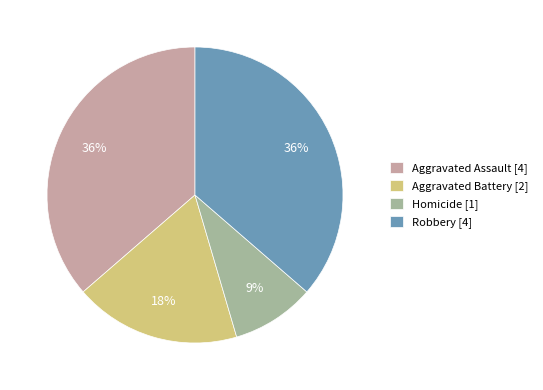

What percentage is the Aggravated Battery slice, to the nearest percent?

18%